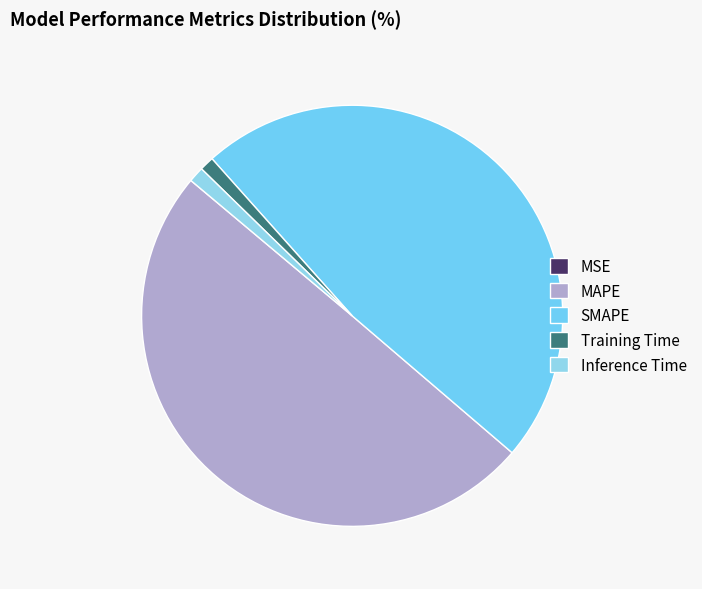

To the nearest percent, what portion does Inference Time represent?

1%